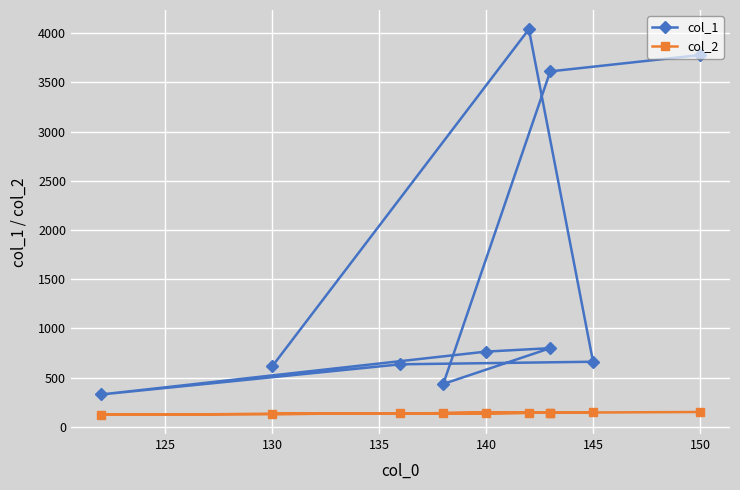

Which series changed the most between 145 and 155?

col_1